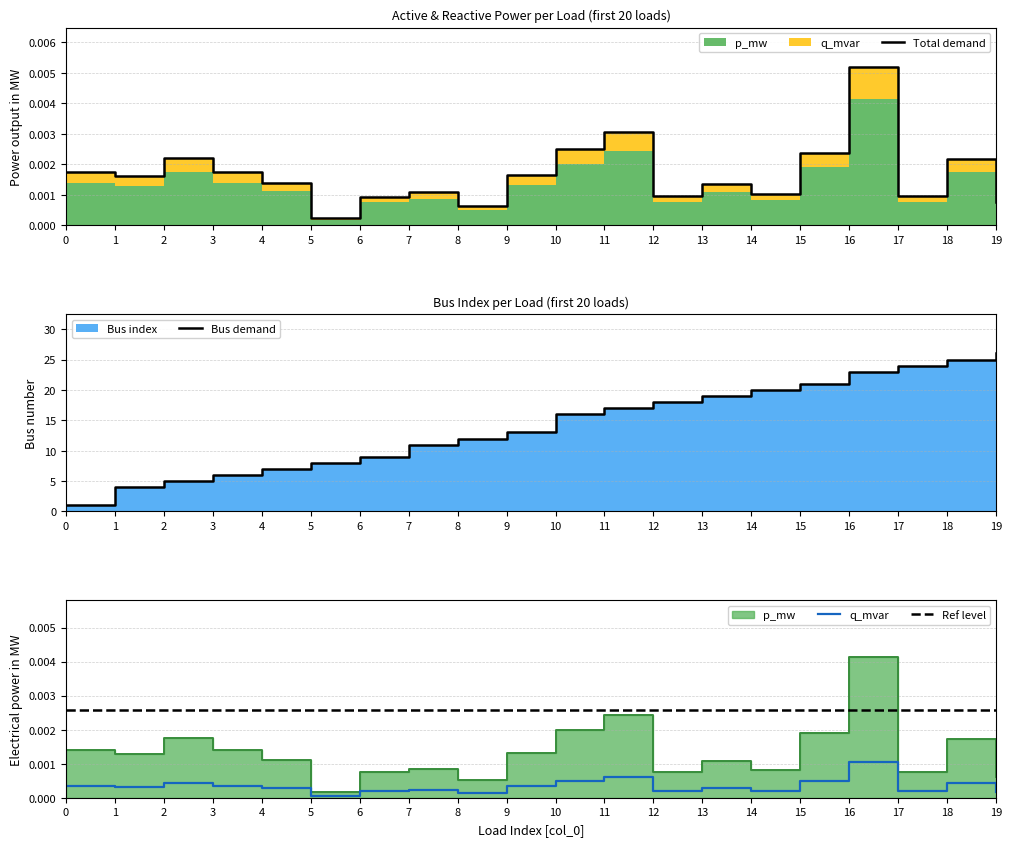

Where is q_mvar nearest to the value 0?

5